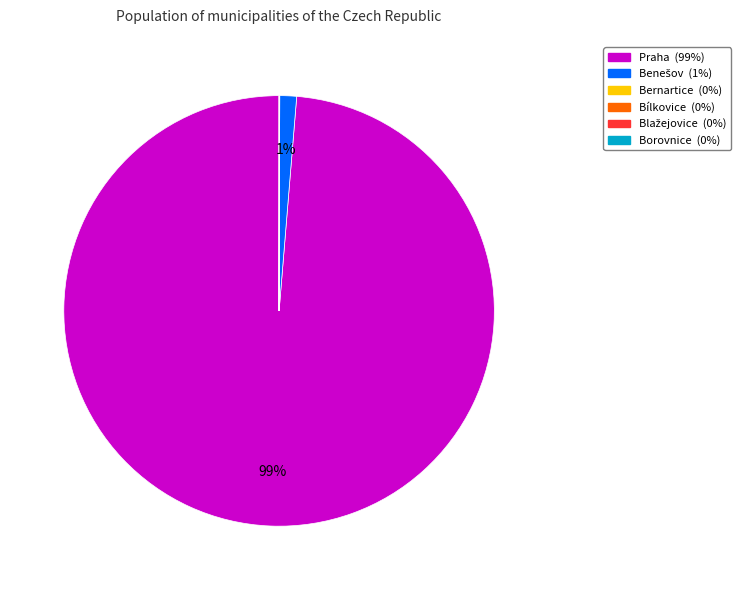

Does any single category account for the majority?

Yes